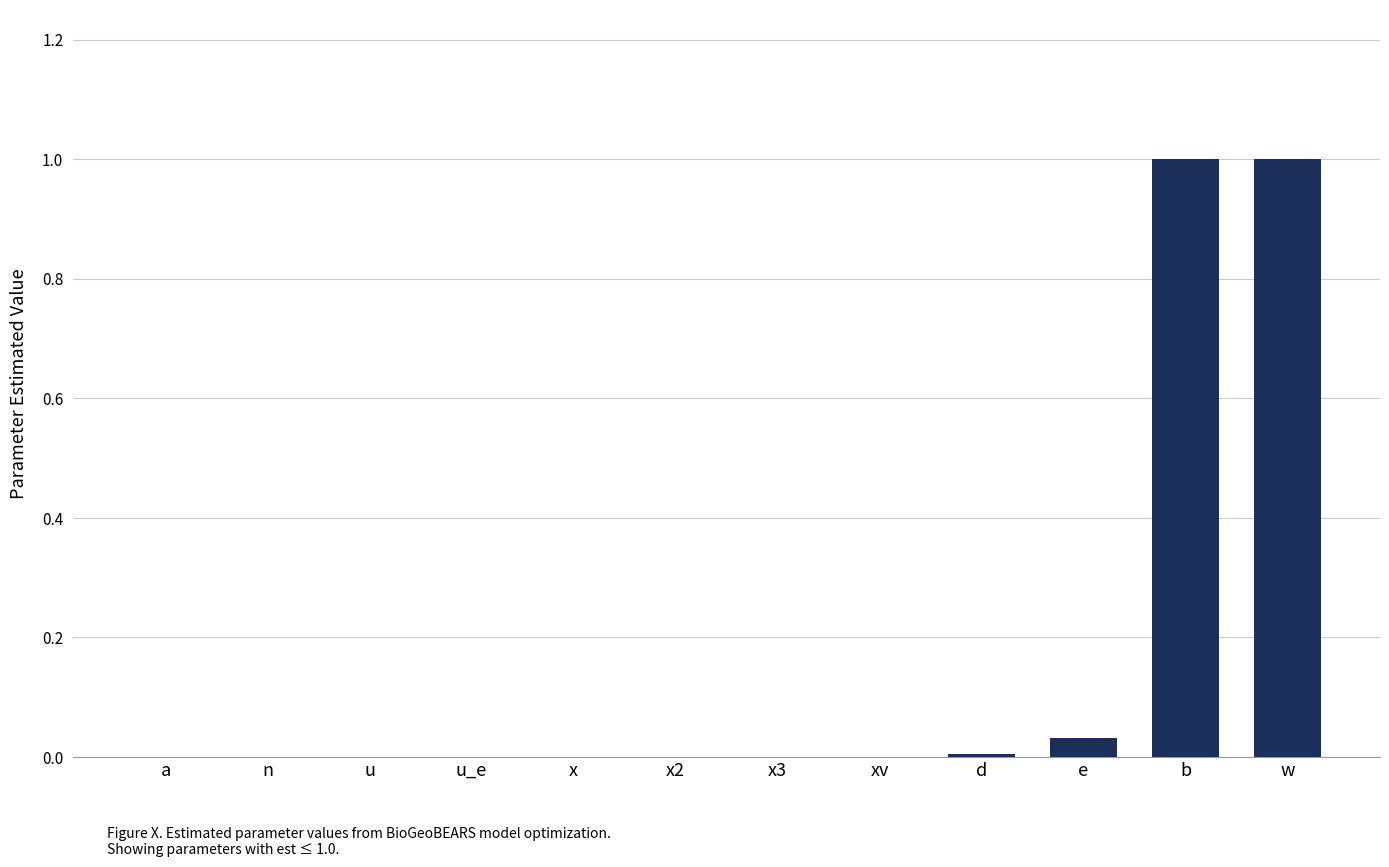

The value at x is 0.4. True or false?

False